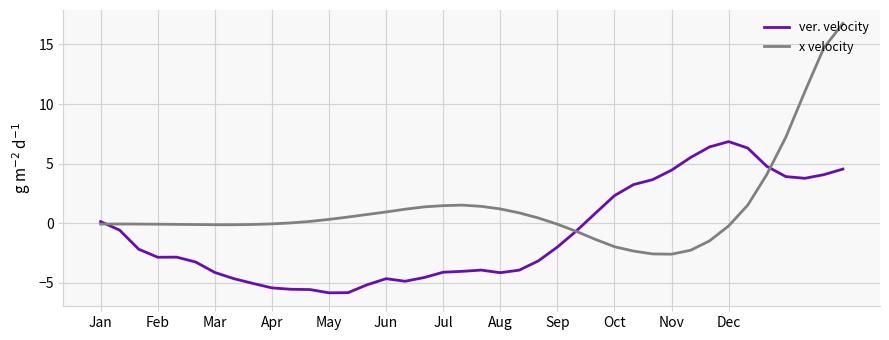

List the series in order of their peak value, highest first.

x velocity, ver. velocity